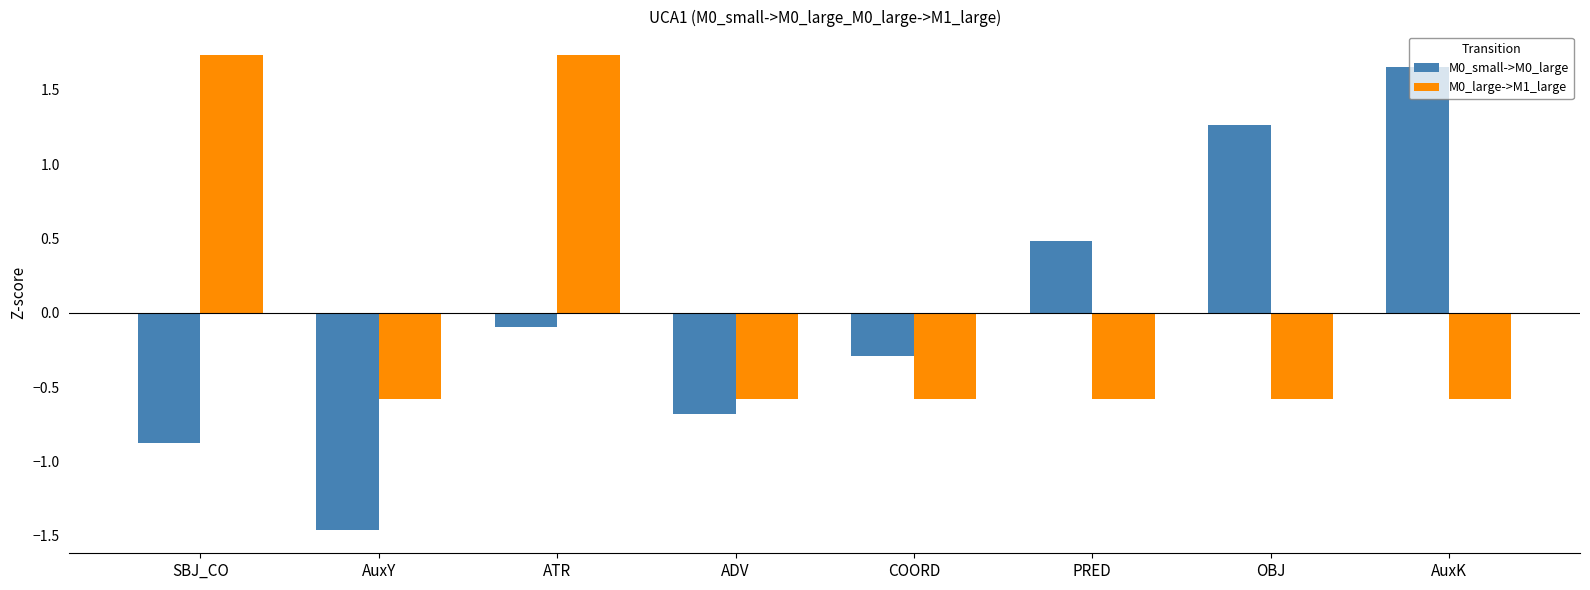

Rank the series at OBJ from highest to lowest value.

M0_small->M0_large, M0_large->M1_large